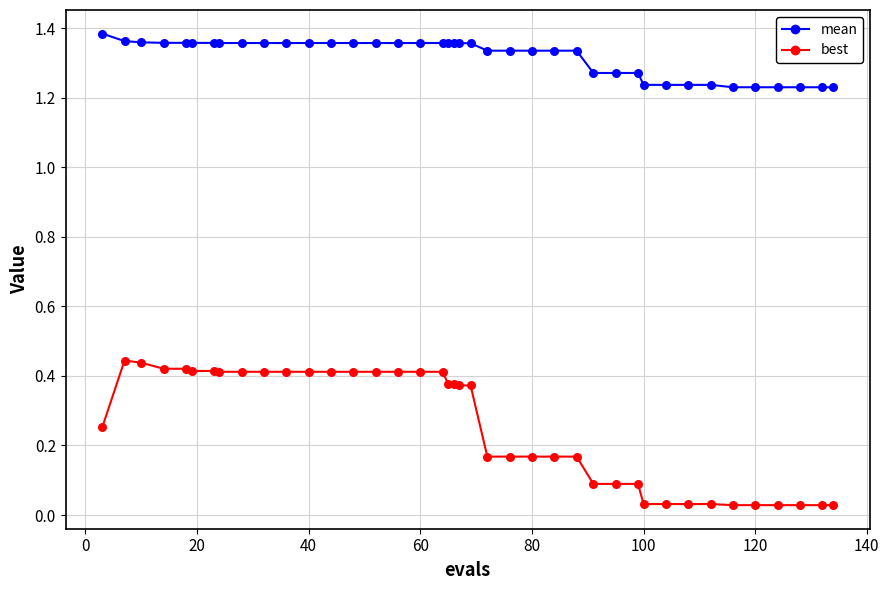

Which series has the widest spread of values?

best